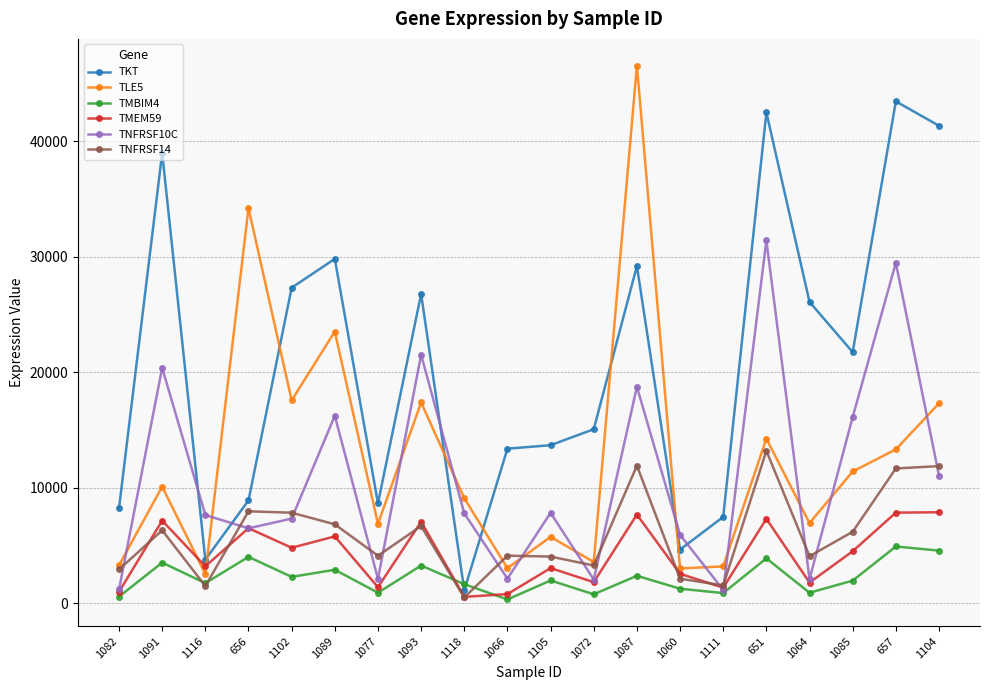

What is the average value of the TKT series?

20608